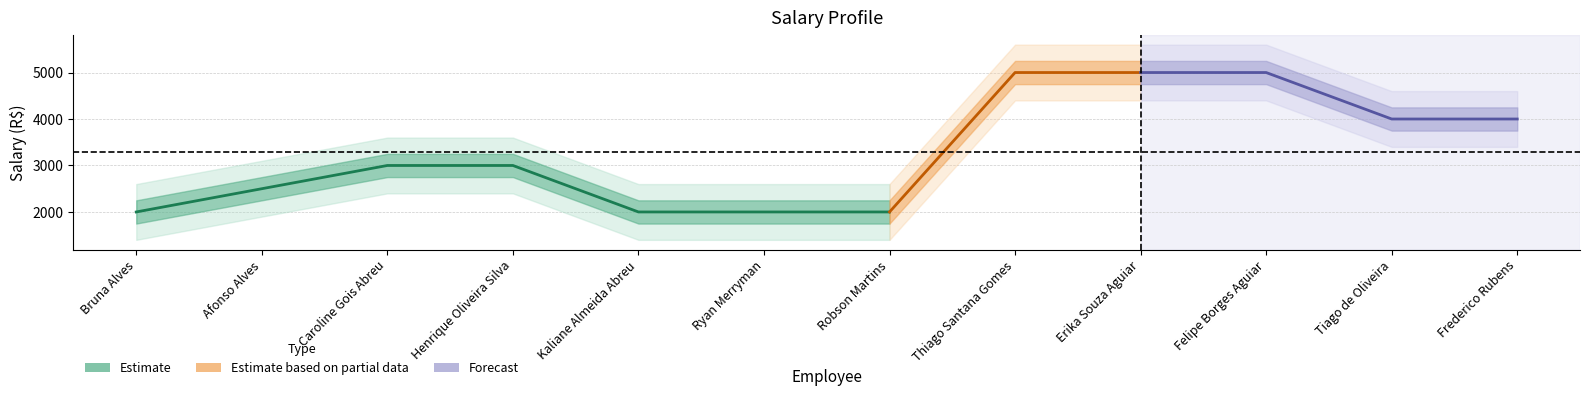

What is the sum of the values at Bruna Alves and Caroline Gois Abreu?

5000